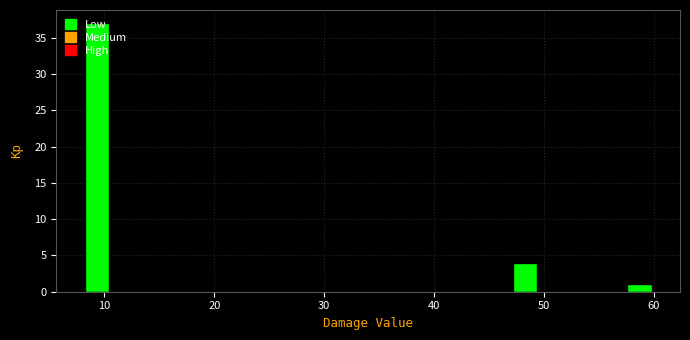

Read against the x-axis, roughly where is the centre of the tallest bar?

9